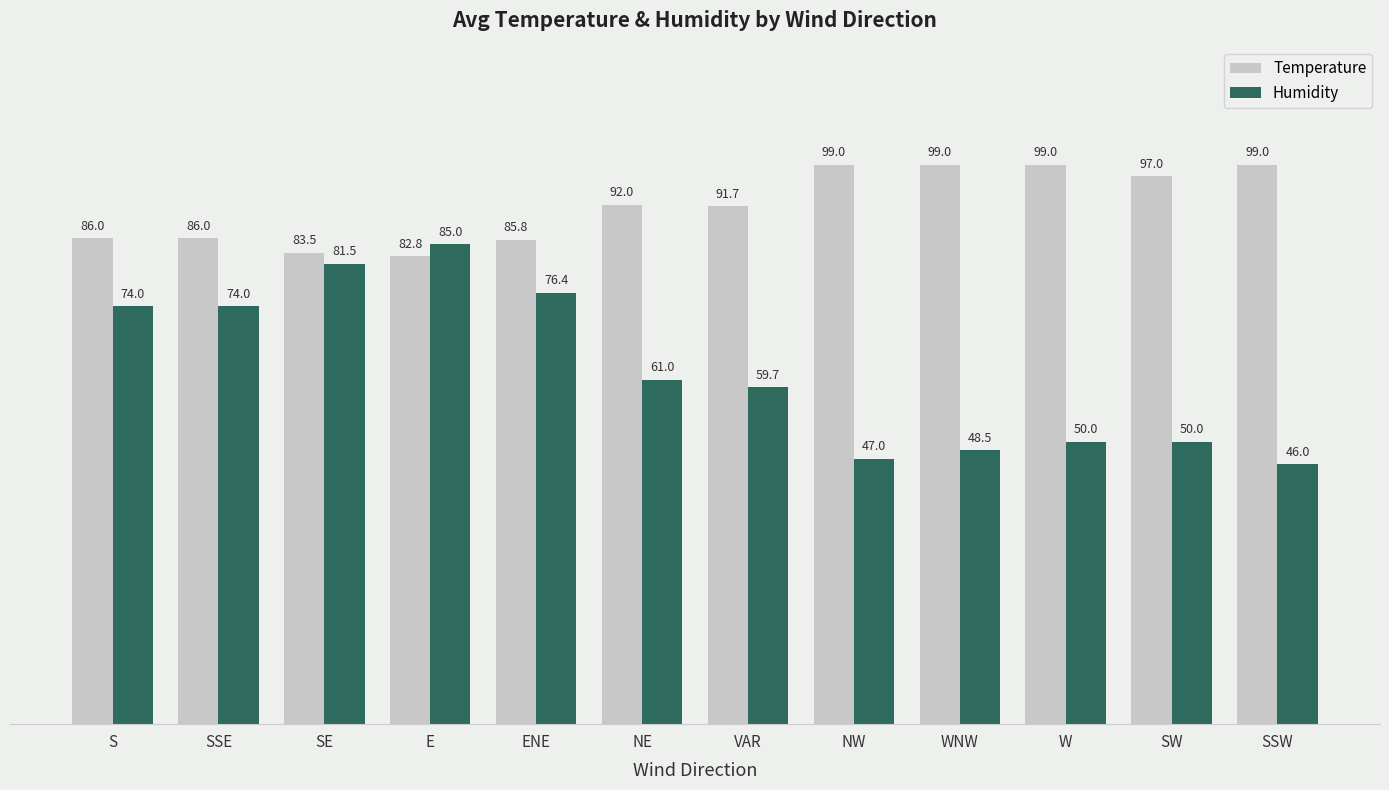

List the series in order of their overall mean, highest first.

Temperature, Humidity